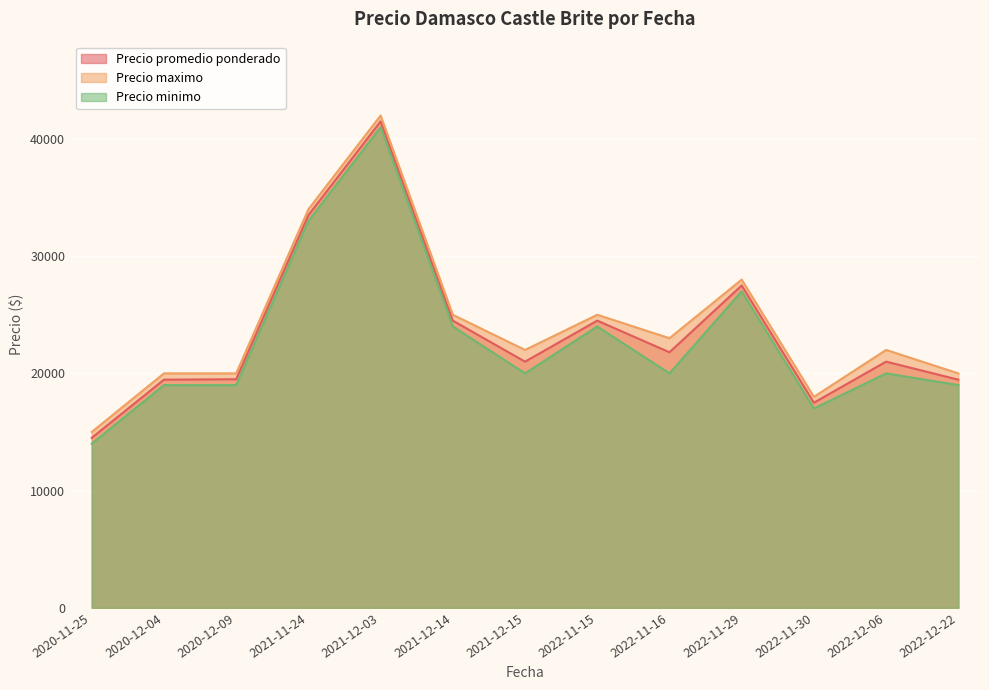

At how many categories does at least one series exceed 27374?

3